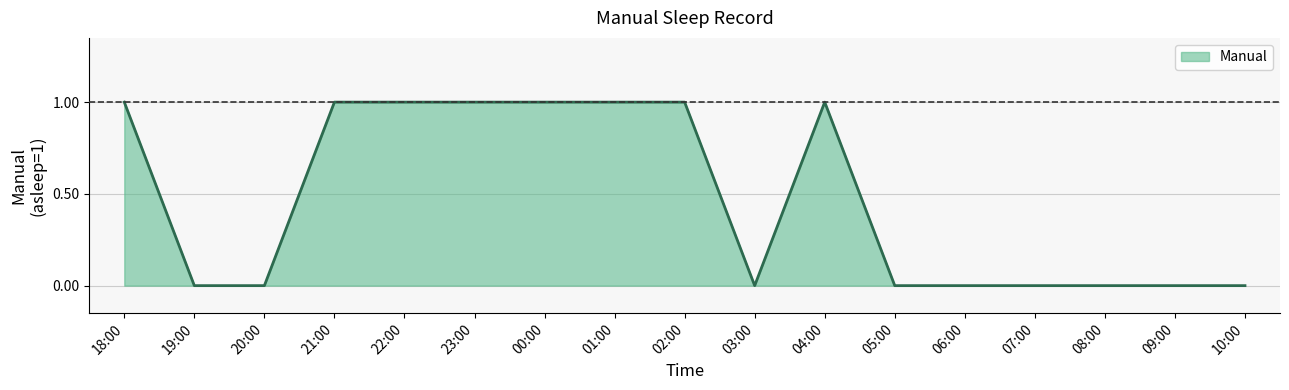

What is the maximum value shown in the chart?

1